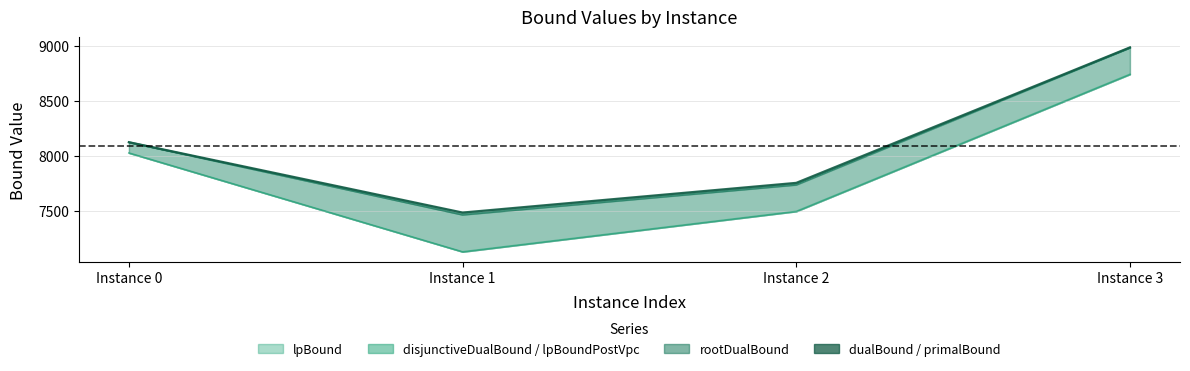

What is the value of the disjunctiveDualBound point at the 3rd from the left?

7735.4